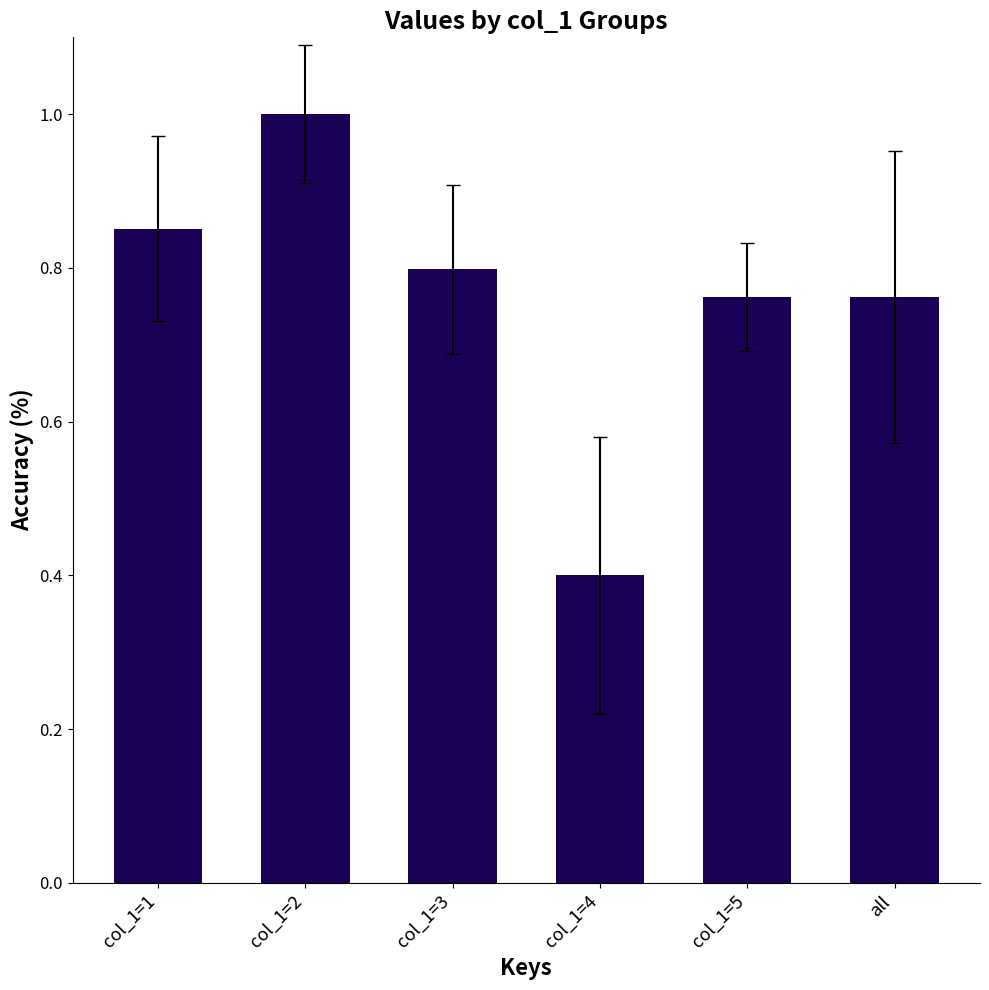

Count the number of data series in this chart.

1